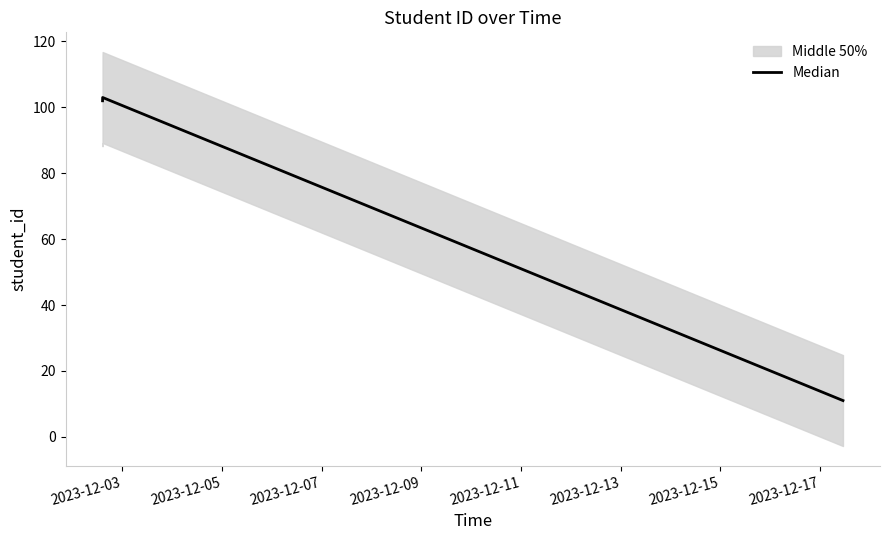

What is the lowest value of the Median series?

11